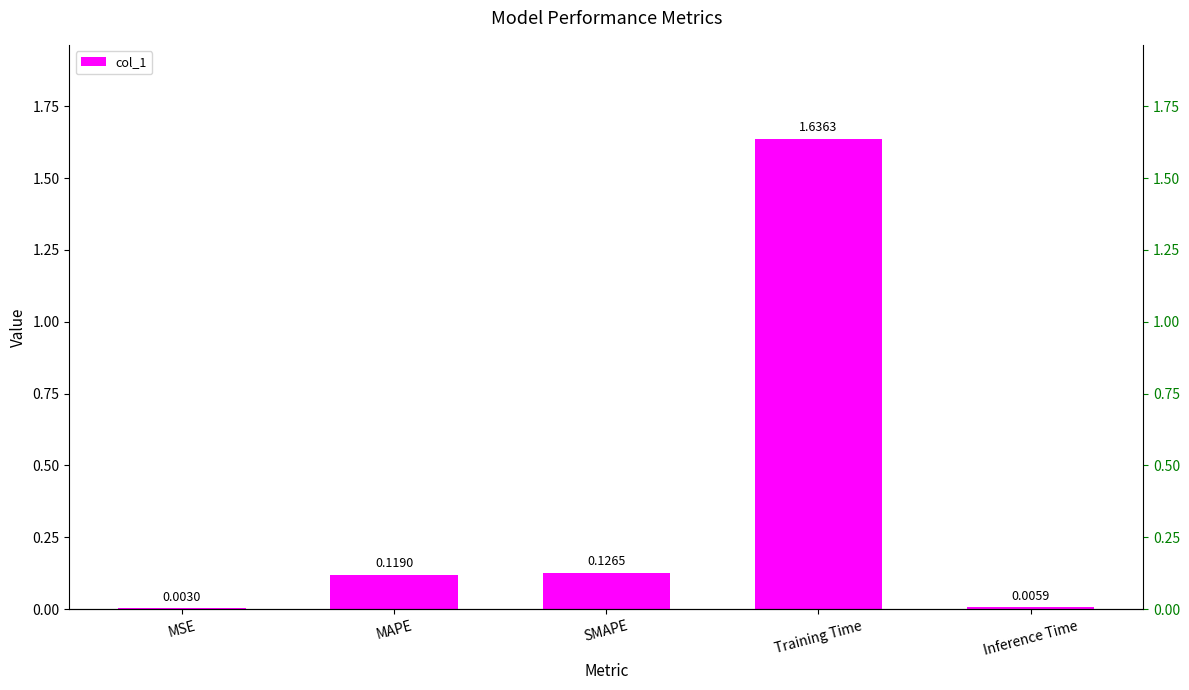

Which has a higher value, MAPE or SMAPE?

SMAPE